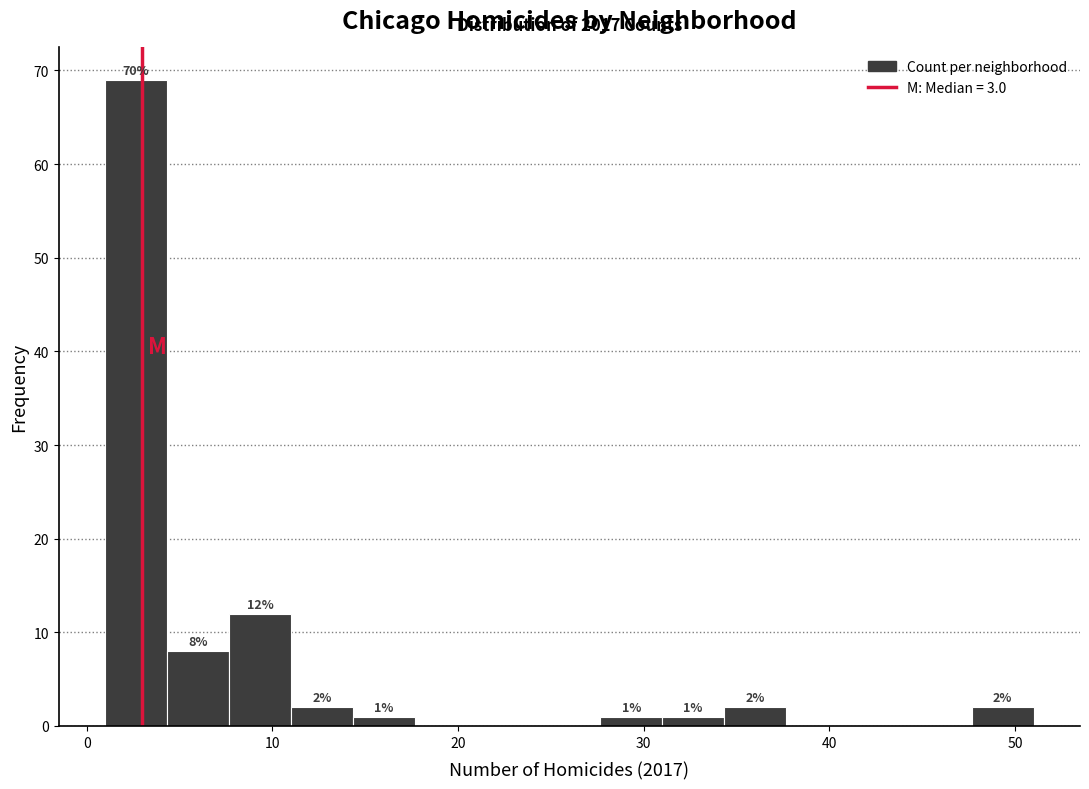

Read against the x-axis, roughly where is the centre of the tallest bar?

3